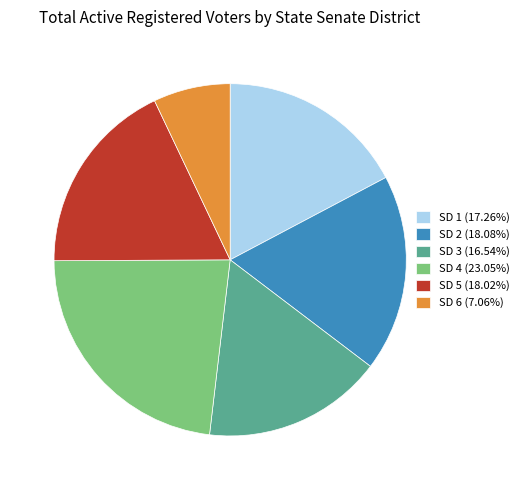

Is there any slice that represents more than half of the pie?

No